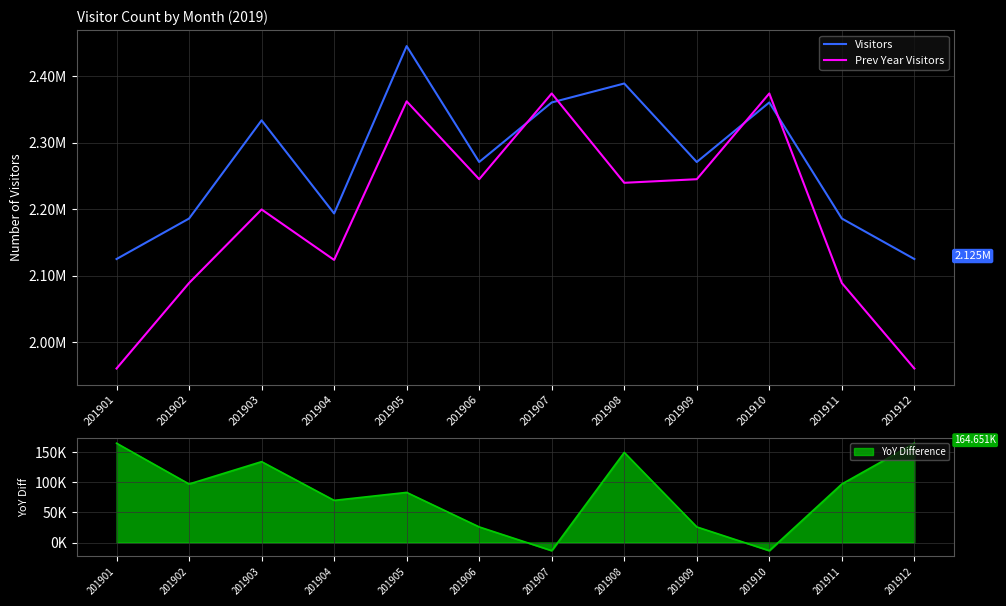

What is the value of the Prev Year Visitors point at the 9th from the left?

2245126